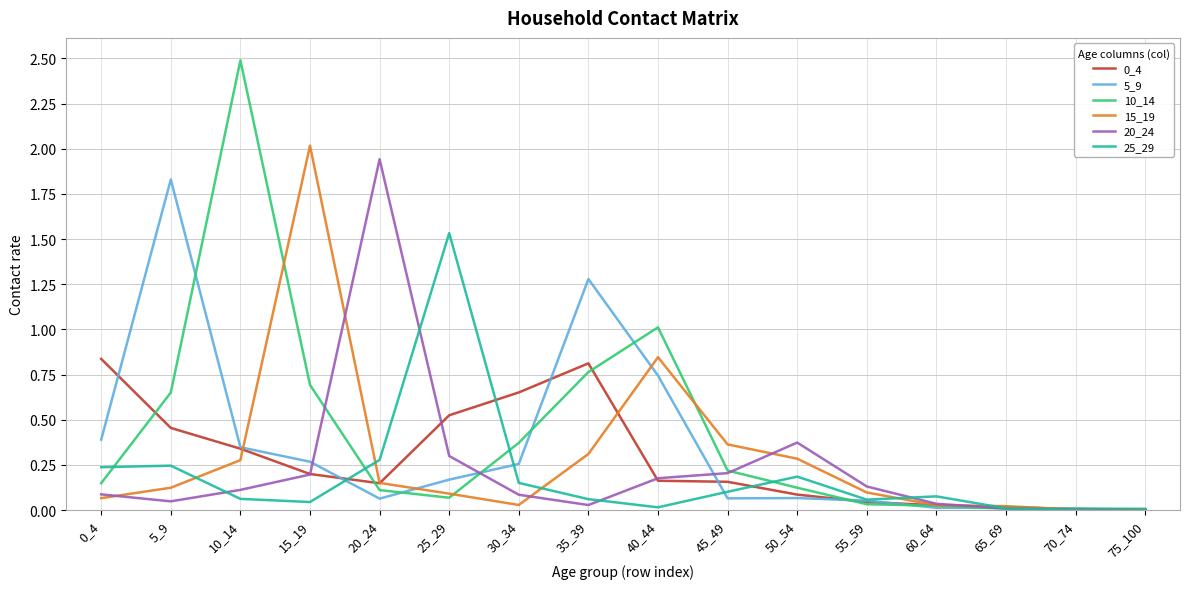

The 10_14 series shows 1.3 at 35_39. True or false?

False